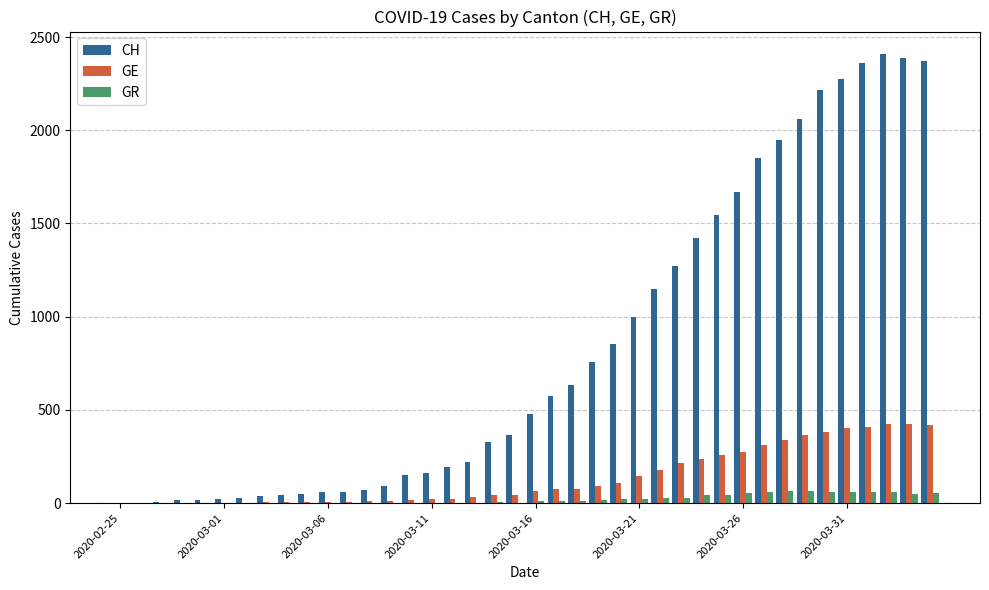

Which series has the widest spread of values?

CH